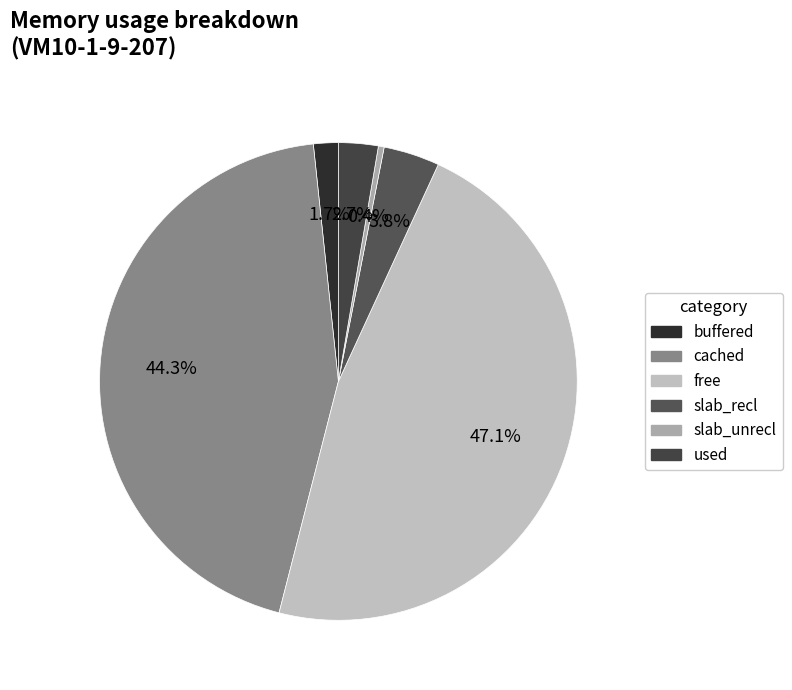

How many segments does this pie chart have?

6